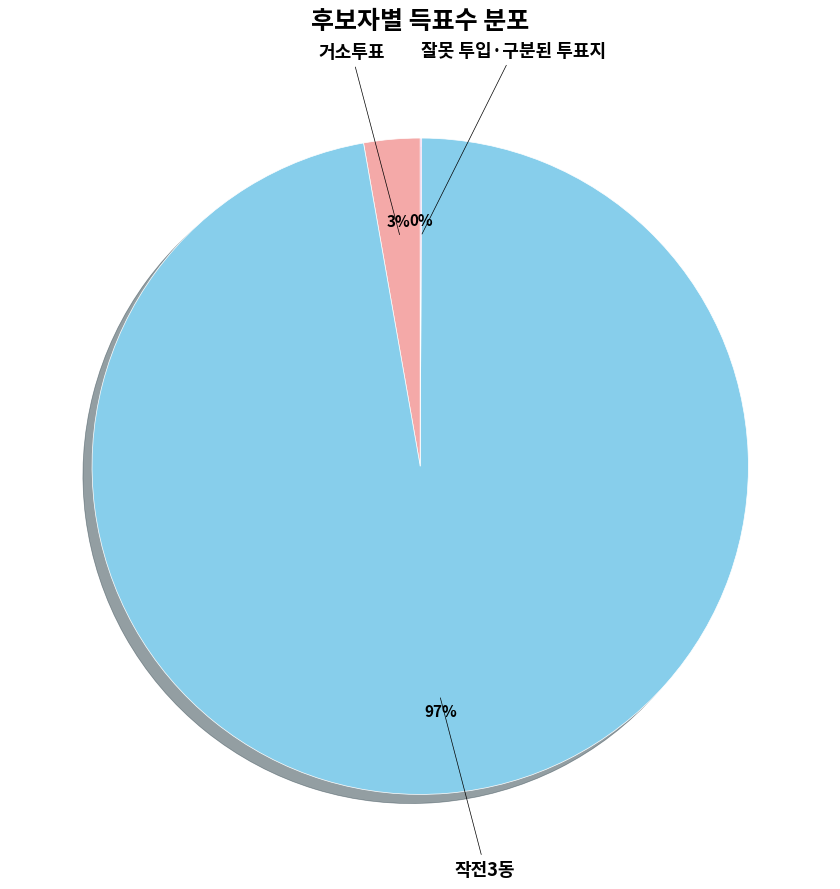

To the nearest percent, what is the average slice percentage?

33%